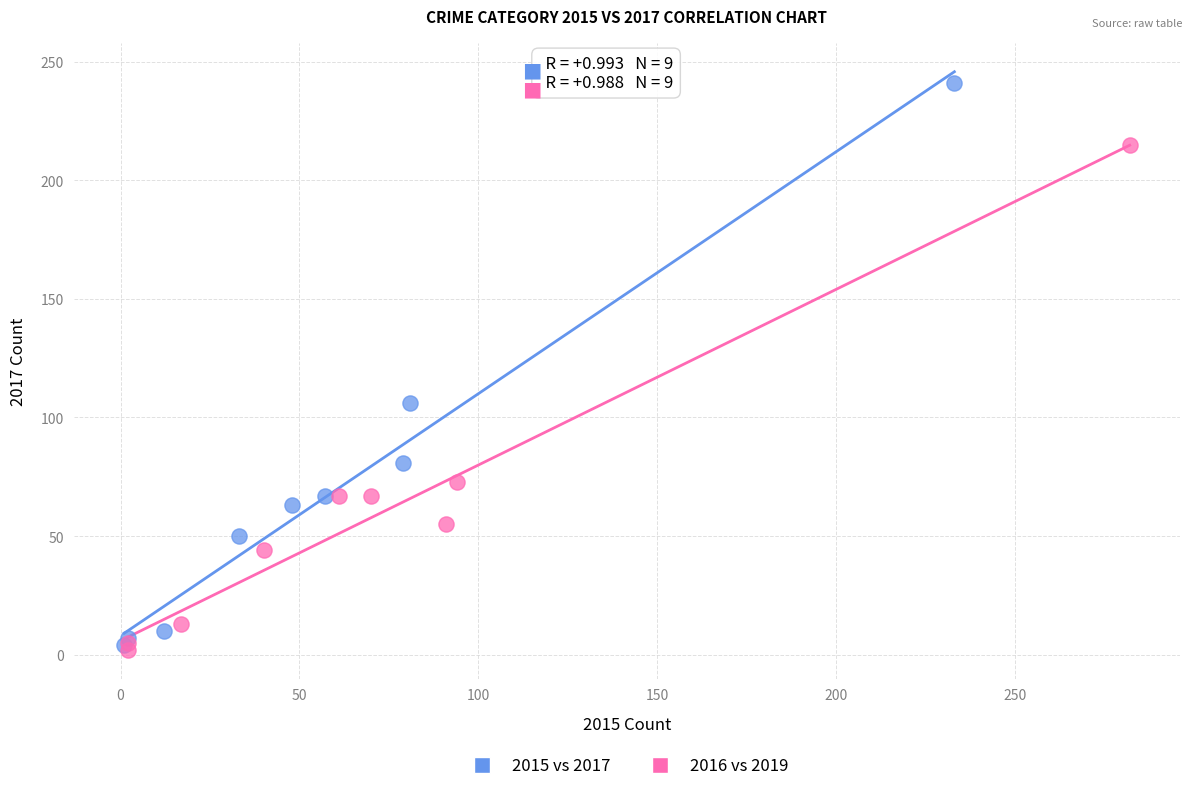

Which series reaches the maximum Y coordinate?

2015 vs 2017